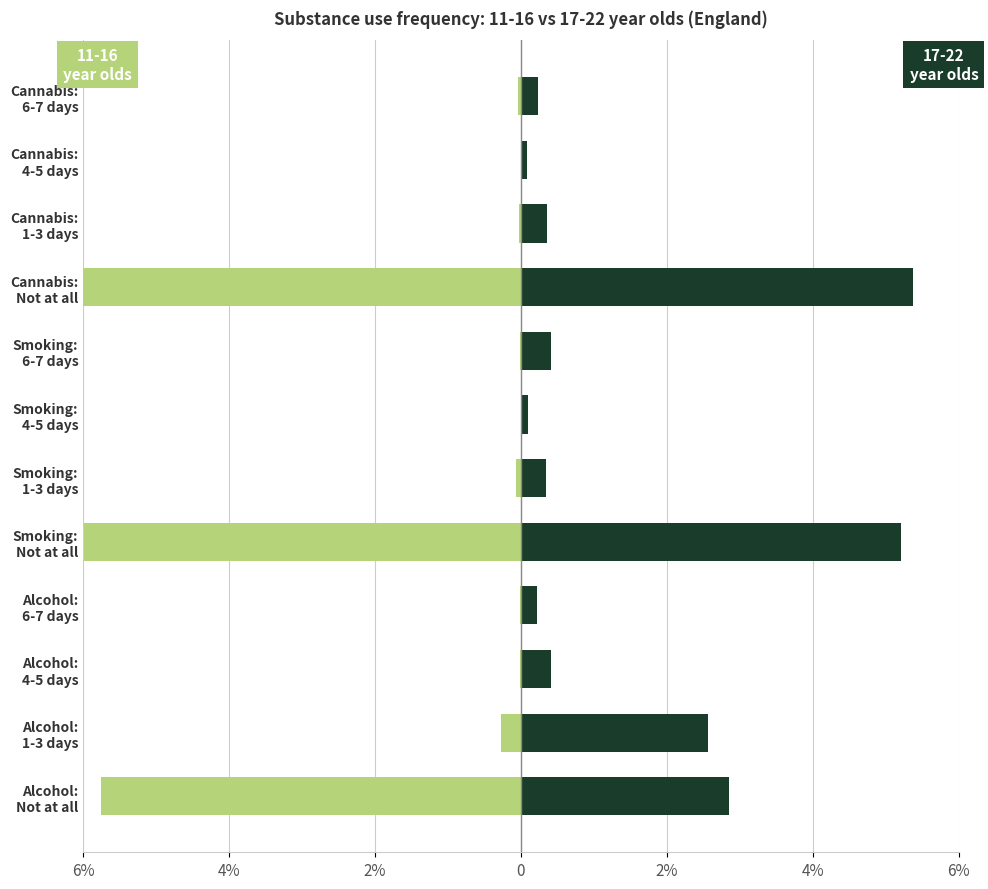

How many negative values does the 11-16 year olds (2023) series have?

10